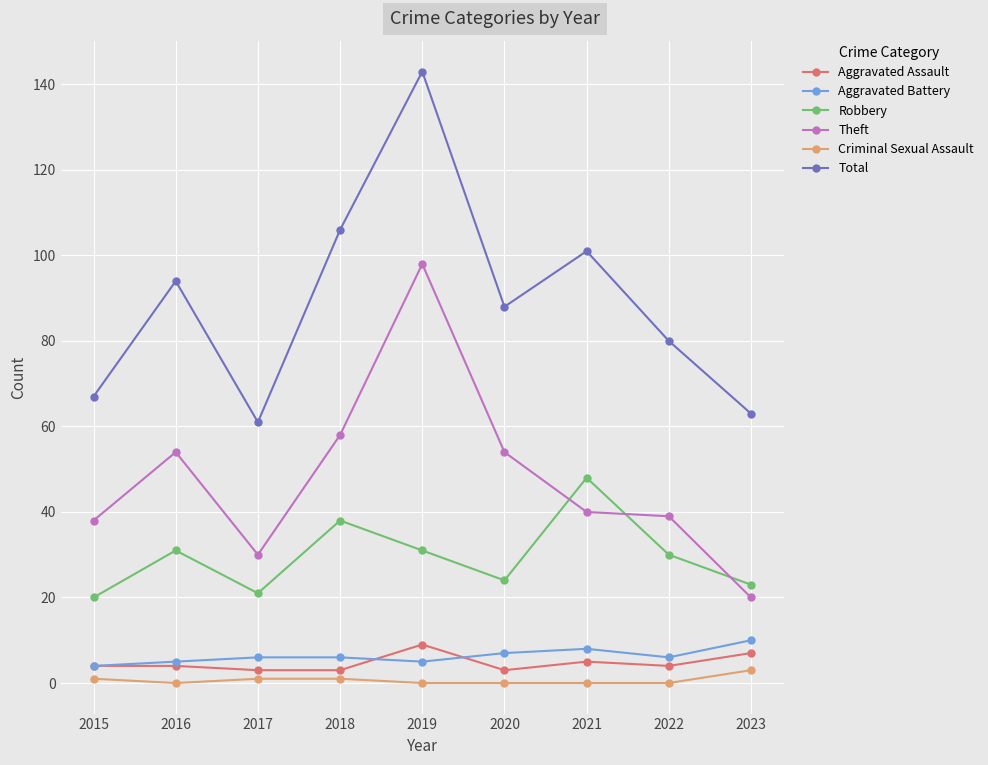

Reading right to left, list all the values displayed in this chart.

Aggravated Assault: 7	4	5	3	9	3	3	4	4
Aggravated Battery: 10	6	8	7	5	6	6	5	4
Robbery: 23	30	48	24	31	38	21	31	20
Theft: 20	39	40	54	98	58	30	54	38
Criminal Sexual Assault: 3	0	0	0	0	1	1	0	1
Total: 63	80	101	88	143	106	61	94	67